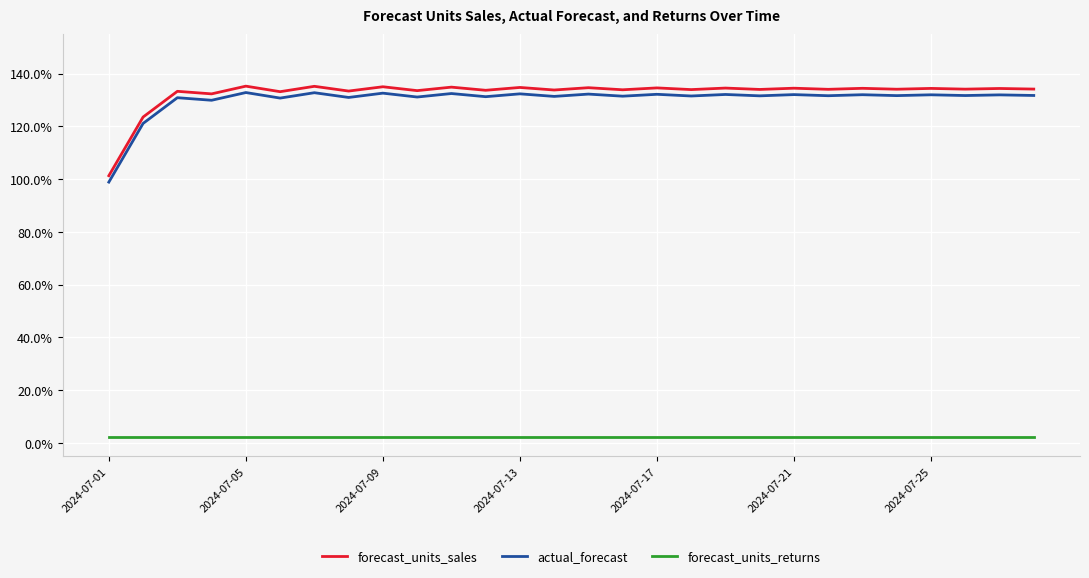

What is the minimum value for actual_forecast?

1.0